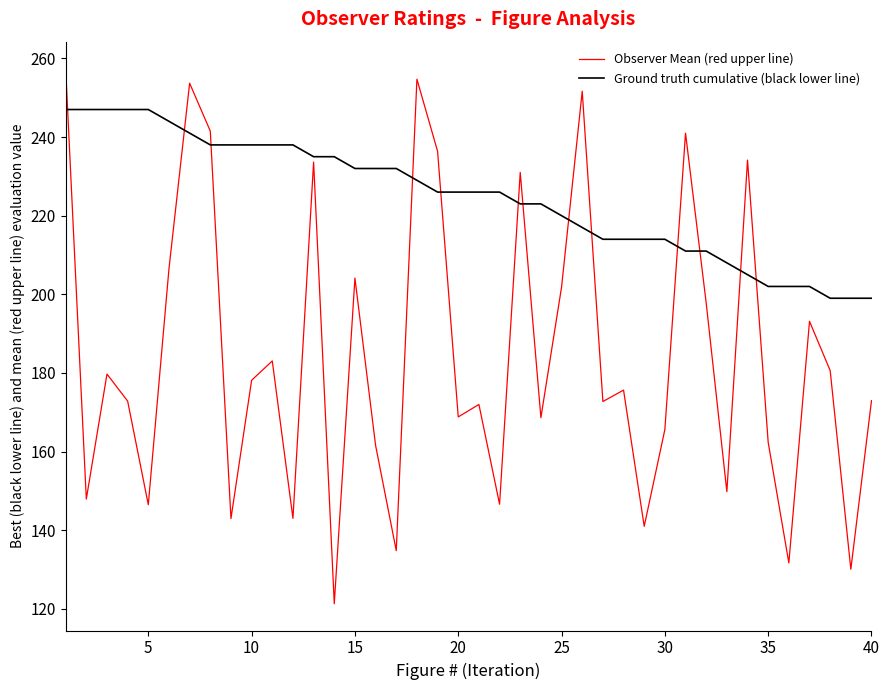

List the series in order of their peak value, highest first.

Observer Mean (red upper line), Ground truth cumulative (black lower line)